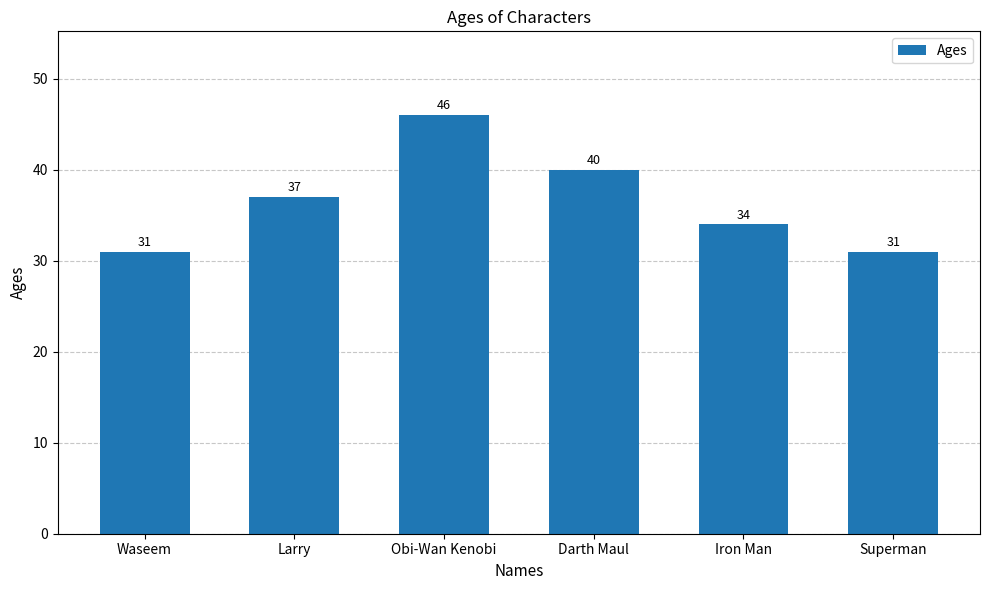

Read the value at Iron Man, to the nearest 10.

30